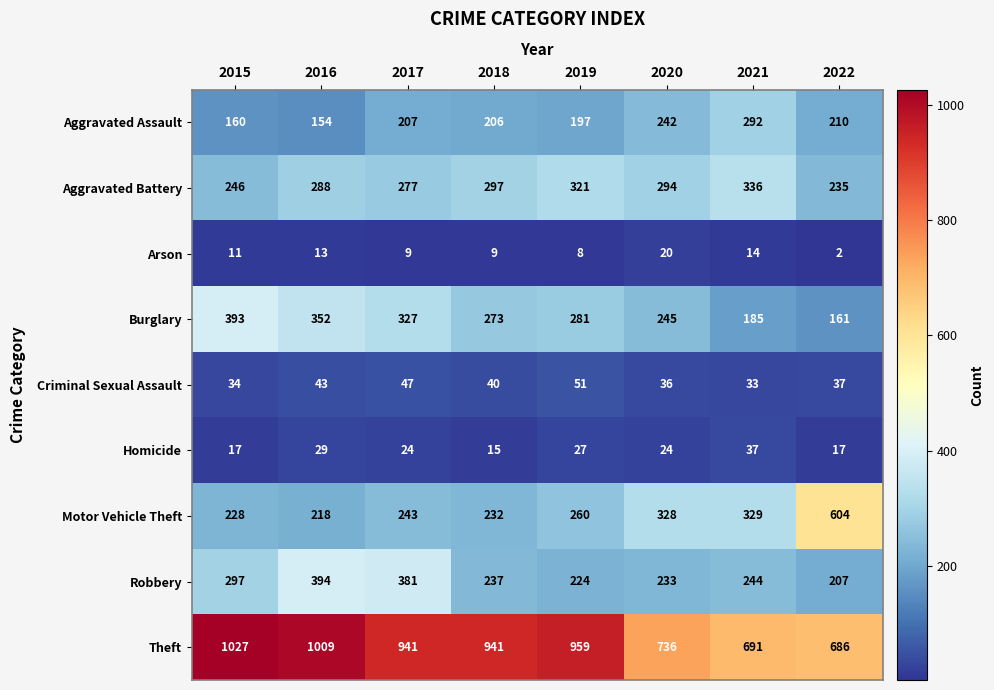

At which category is the sum across all series the highest?

2016